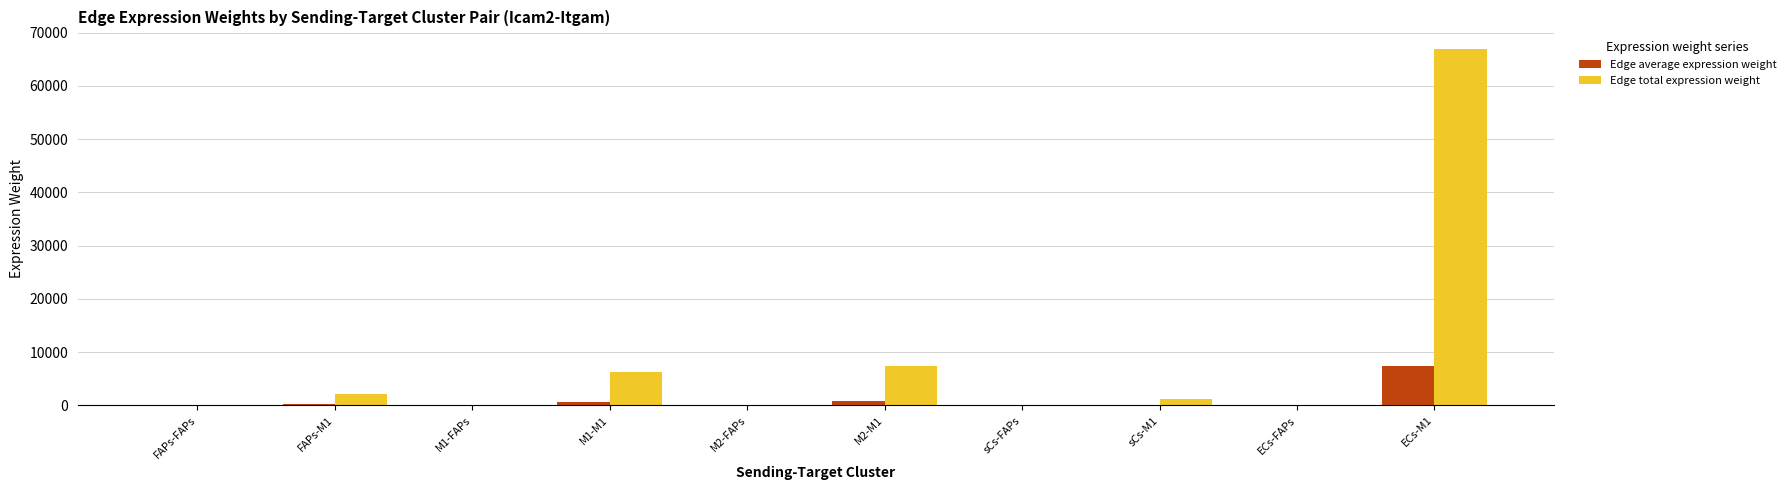

What is the average value of the Edge average expression weight series?

932.2